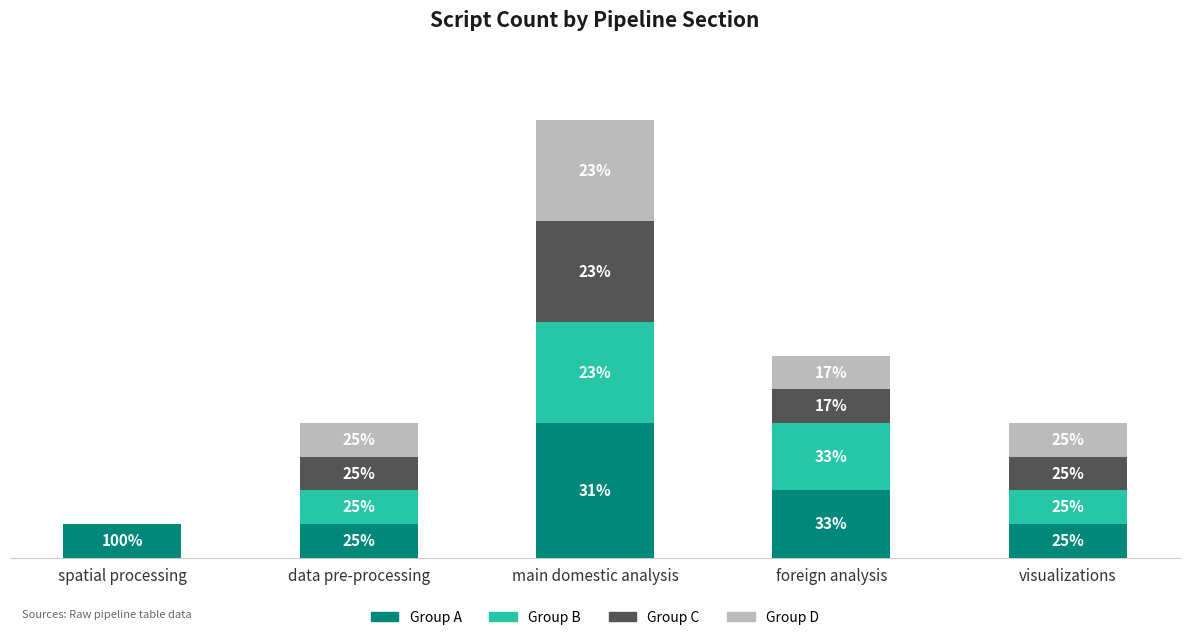

Does the chart contain stacked bars?

Yes